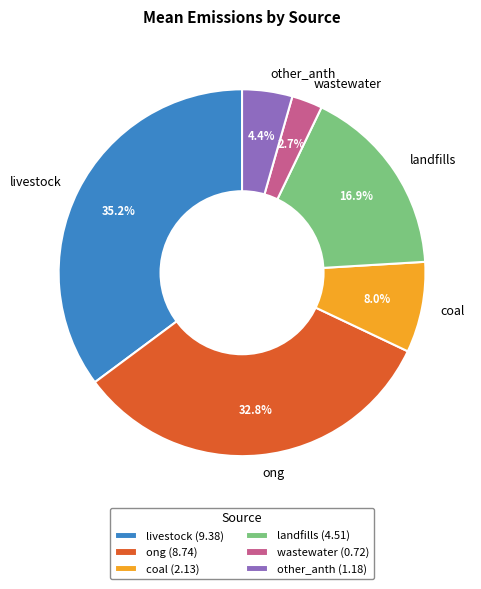

What percentage is the livestock slice, to the nearest percent?

35%